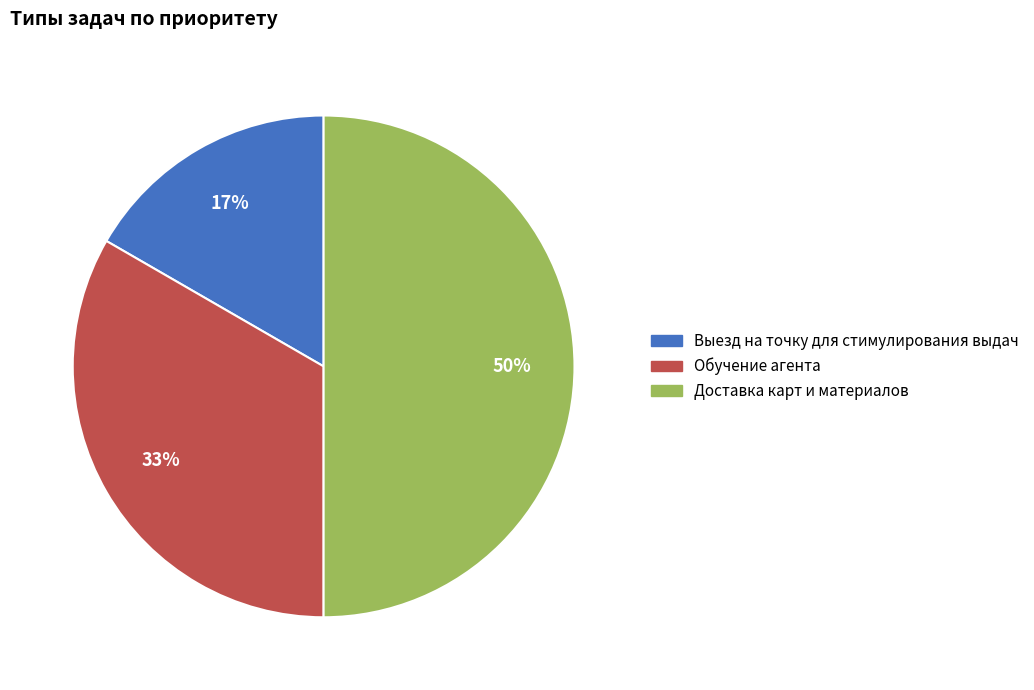

Count the number of slices in the pie.

3